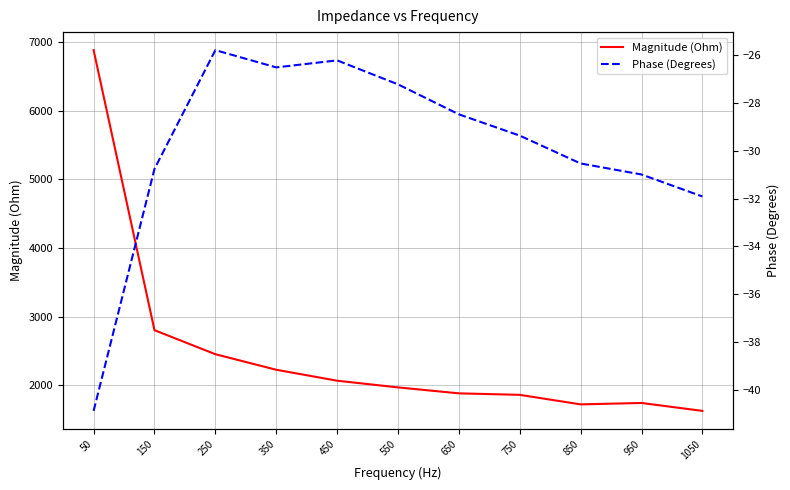

Reading left to right, transcribe all the data shown in this chart.

Magnitude (Ohm): 6878.9	2804.4	2454.9	2228.6	2069.3	1972.0	1885.4	1863.6	1725.0	1745.4	1630.4
Phase (Degrees): -40.9	-30.8	-25.8	-26.5	-26.2	-27.2	-28.5	-29.4	-30.5	-31.0	-31.9